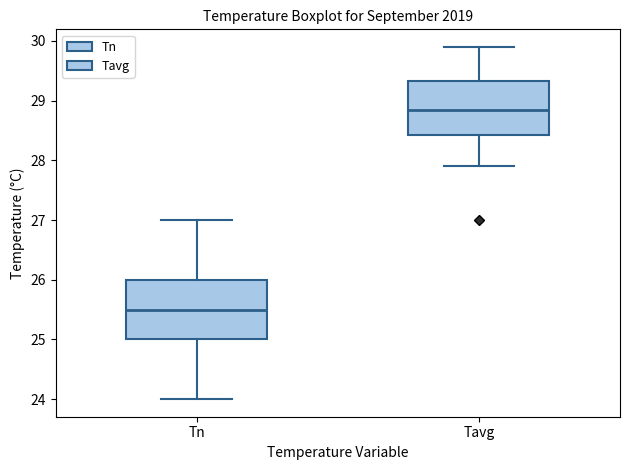

Which box's median line is the lowest?

Tn